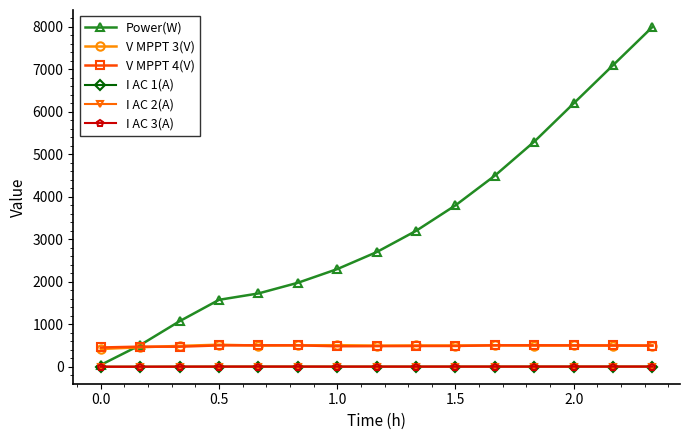

Which series has the largest range (max minus min)?

Power(W)